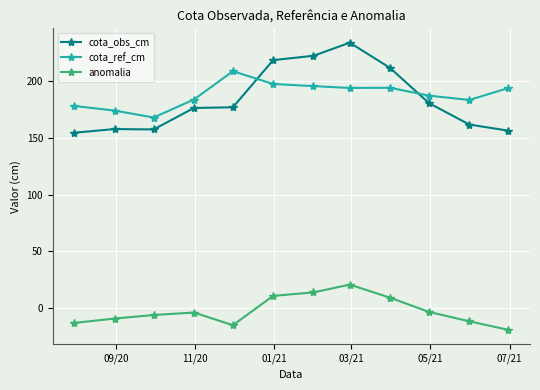

What are all the series names shown in the legend?

cota_obs_cm, cota_ref_cm, anomalia